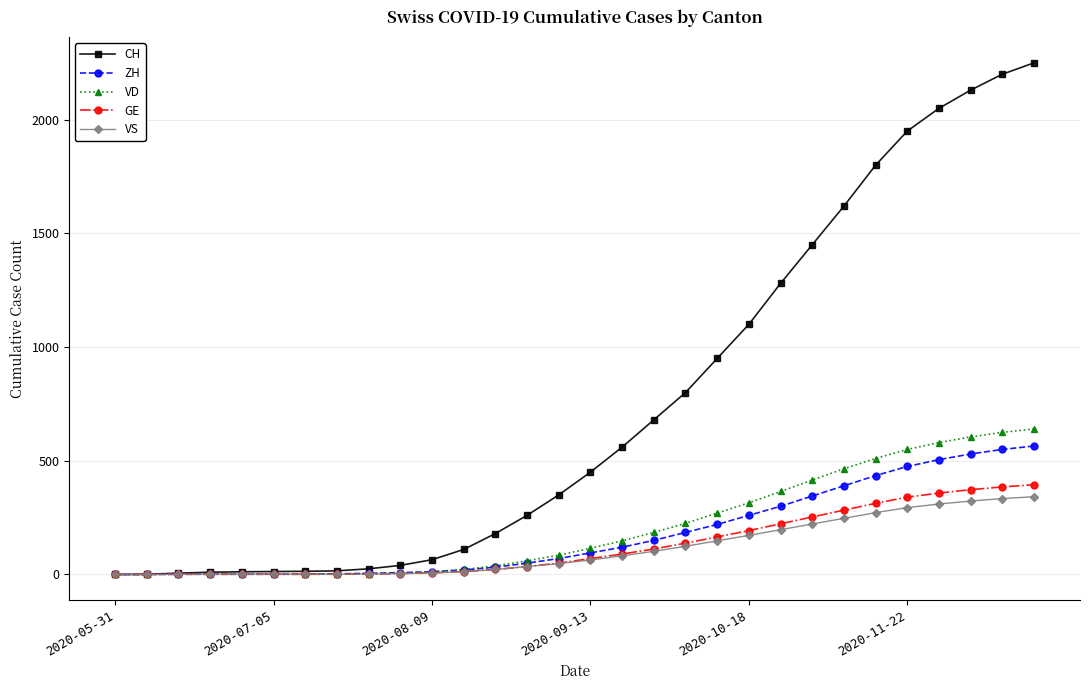

What is the sum of all GE values?

3831